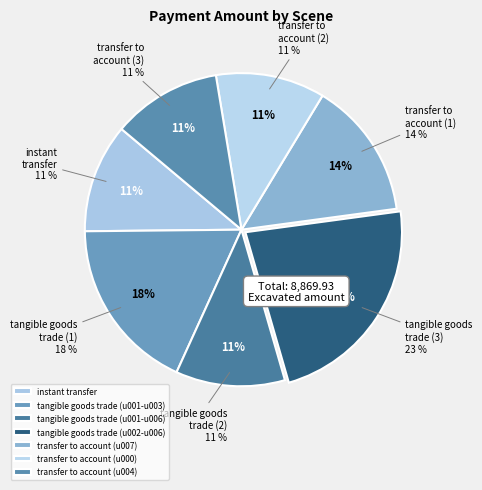

Between transfer to account (u004) and transfer to account (u007), which is larger?

transfer to account (u007)